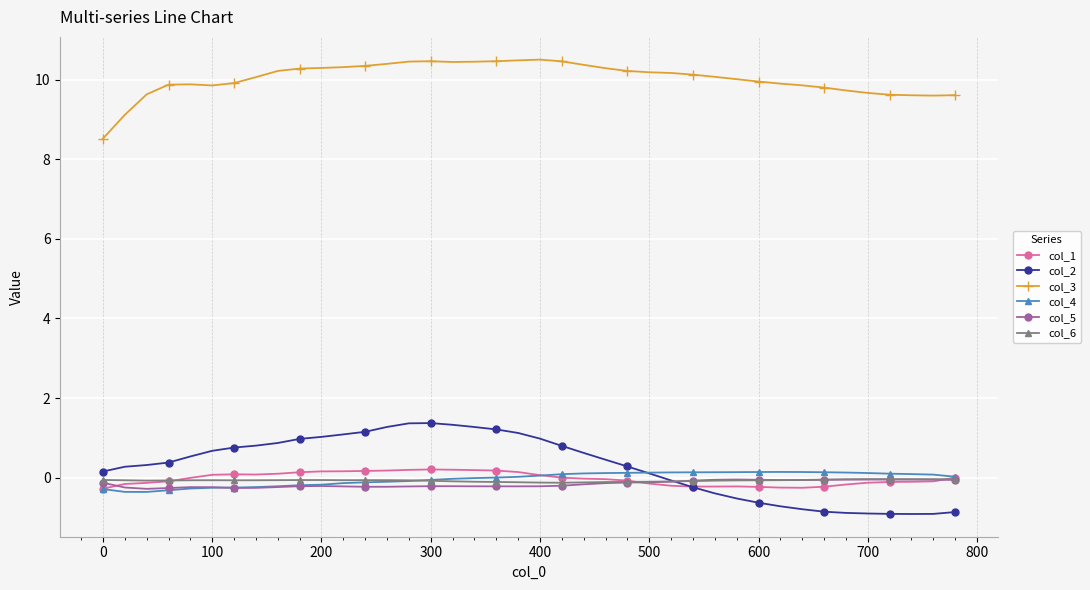

True or false: col_3 and col_5 cross at least once.

False